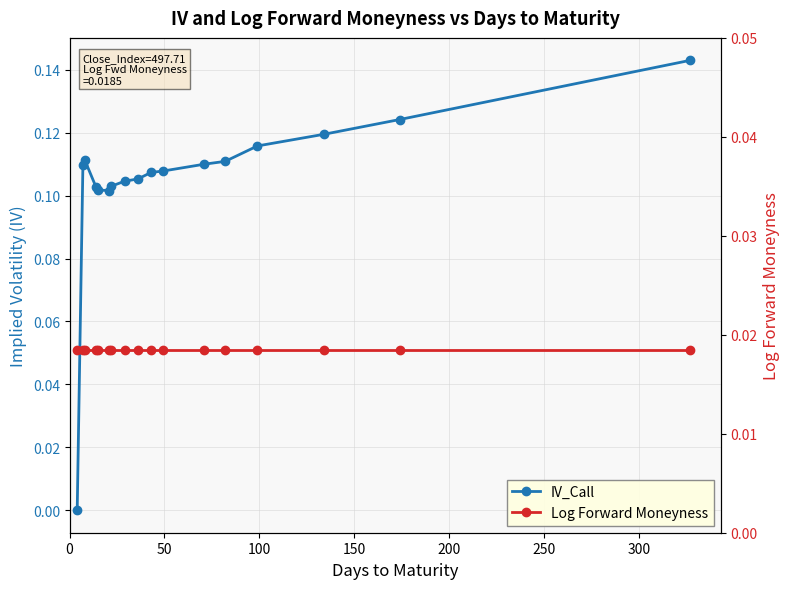

In IV_Call, how many points are higher than both neighbors (excluding endpoints)?

1